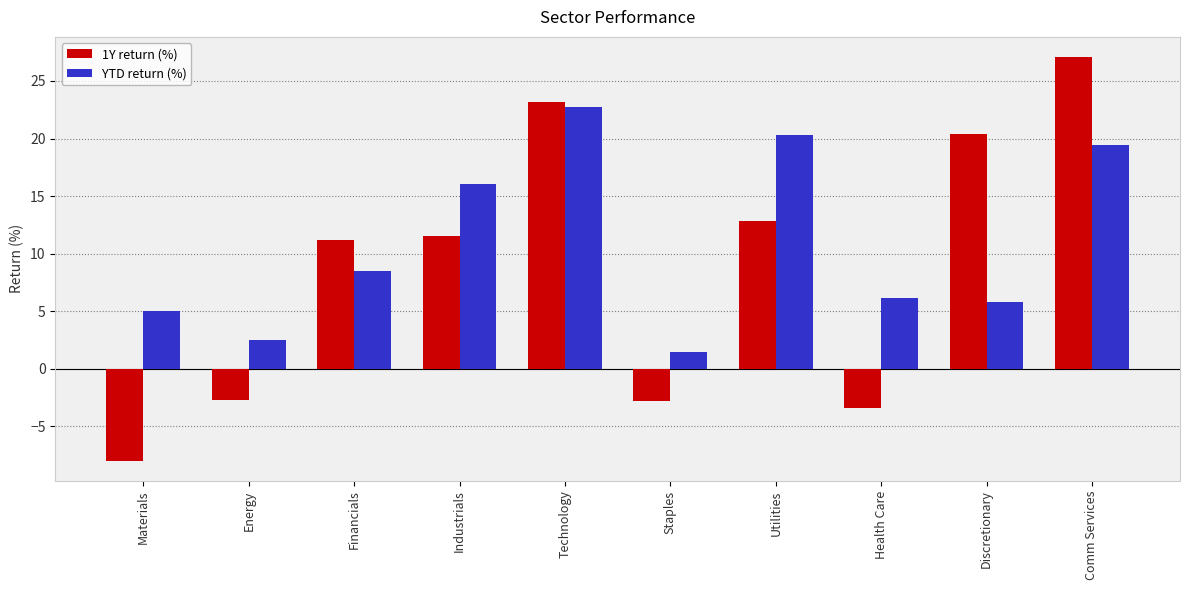

Which series has the largest total across all categories?

YTD return (%)